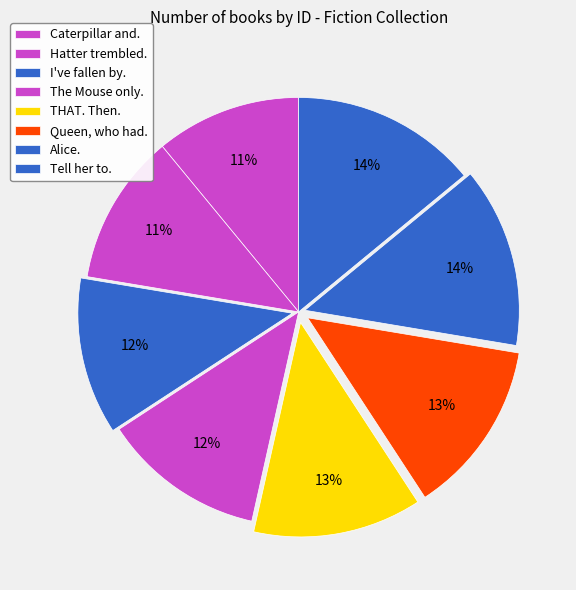

What is the smallest slice in the pie chart?

Caterpillar and. (2002)